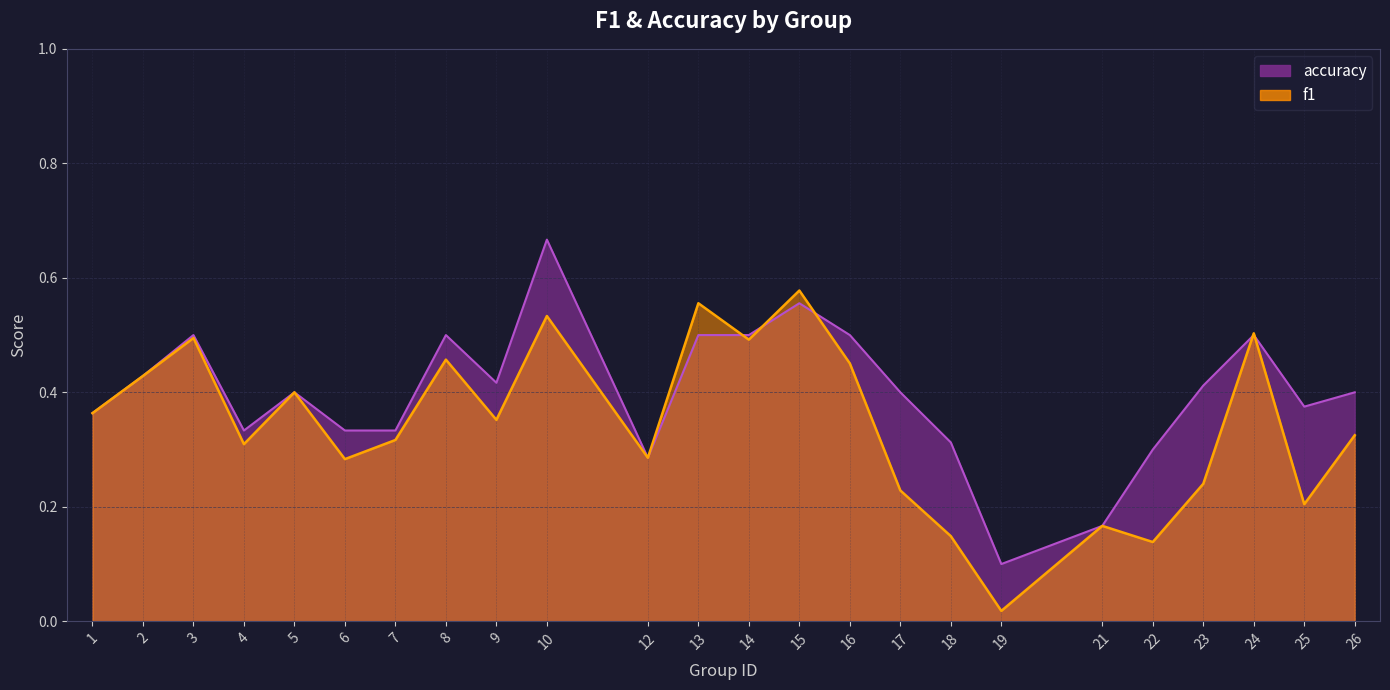

Which series has the widest spread of values?

accuracy